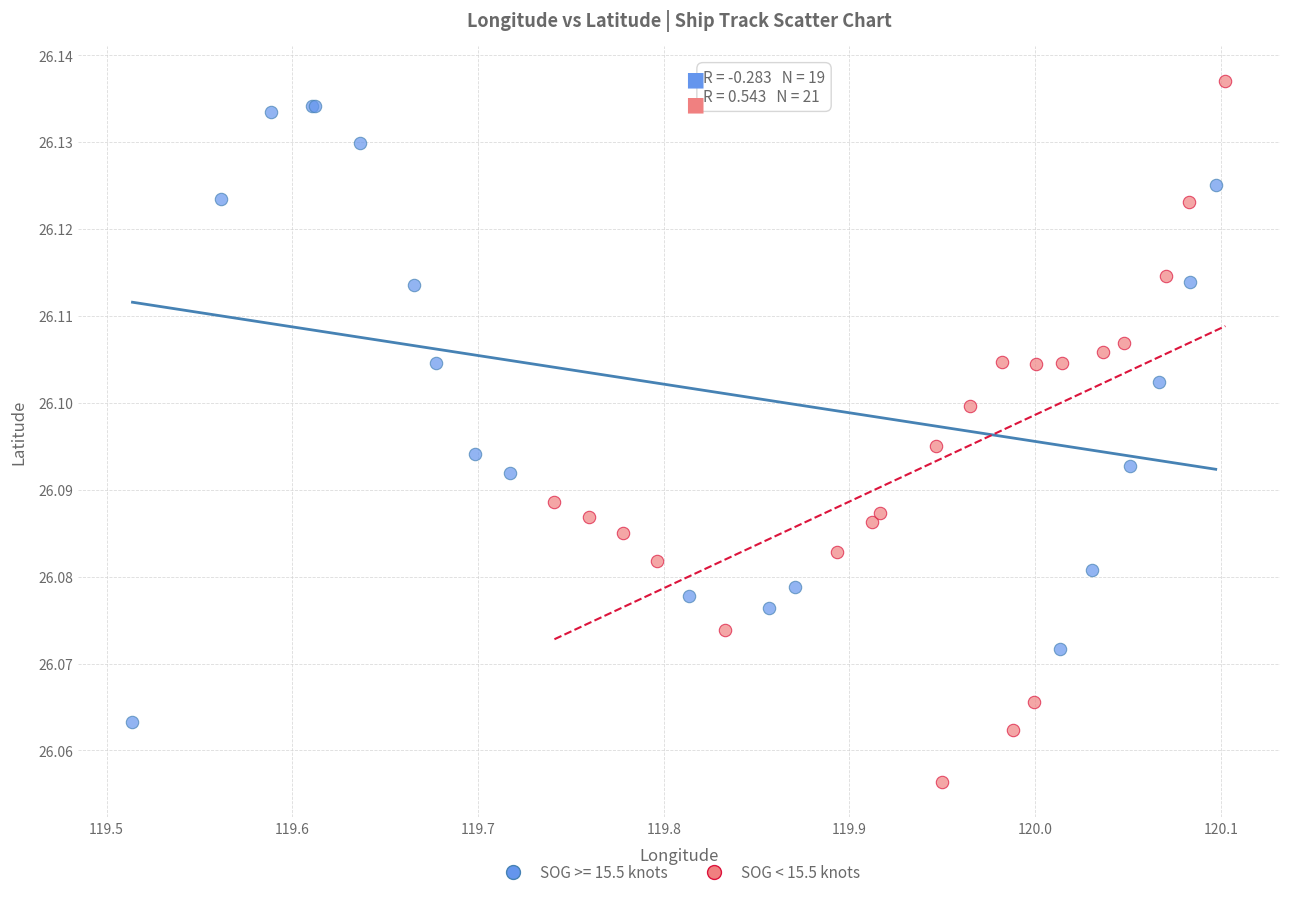

Which series has the largest Y range (max minus min)?

SOG < 15.5 knots